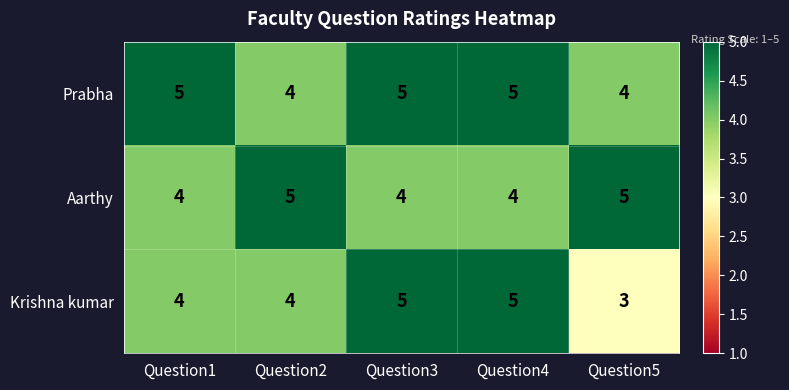

Which series has the widest spread of values?

Krishna kumar